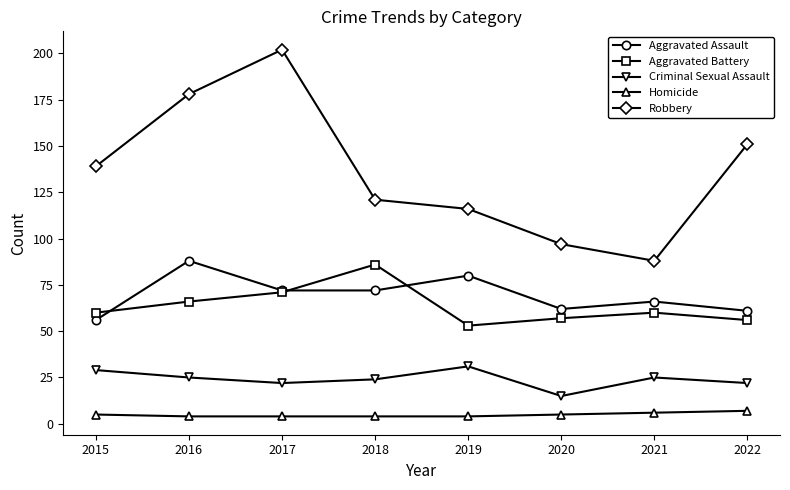

The value of Aggravated Assault at 2021 is 66. True or false?

True